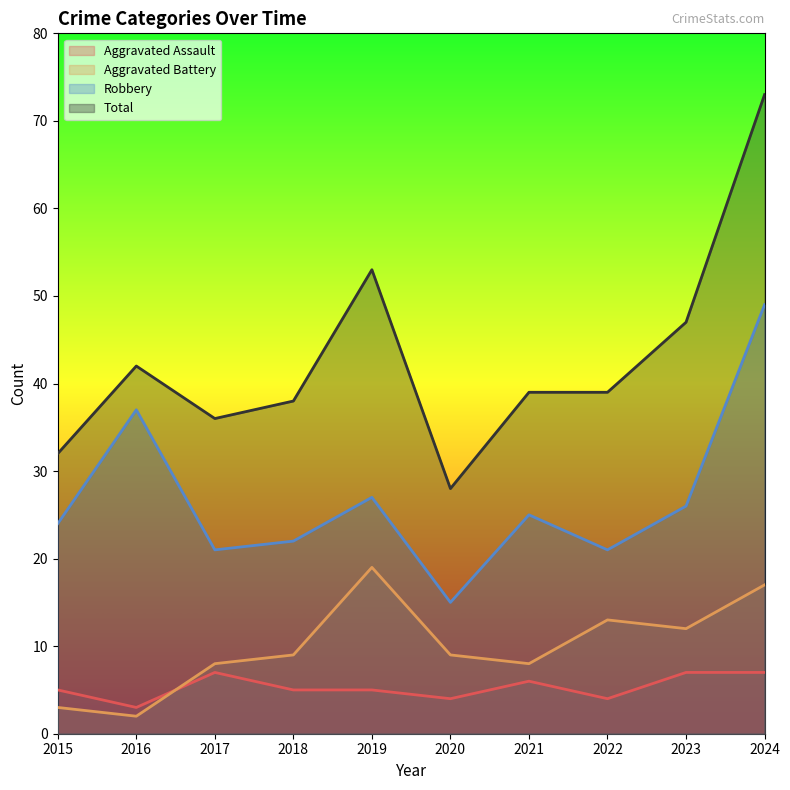

At 2020, list the series in order from smallest to largest.

Aggravated Assault, Aggravated Battery, Robbery, Total